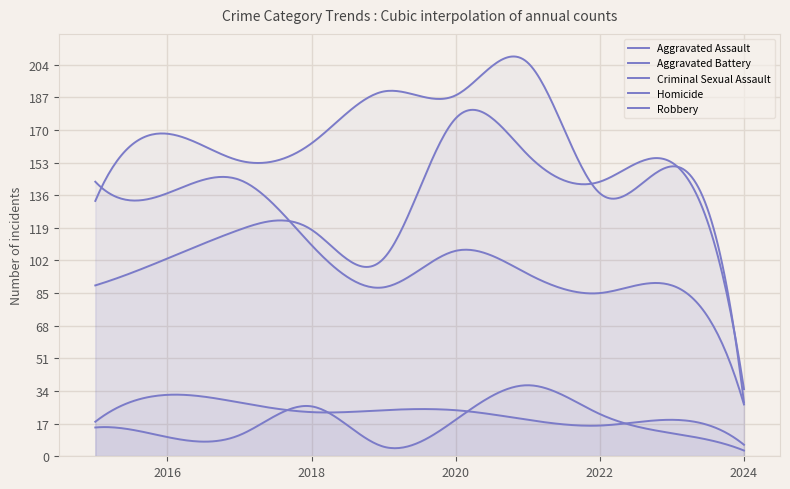

Is it true that Aggravated Battery equals 216 at 2018?

False